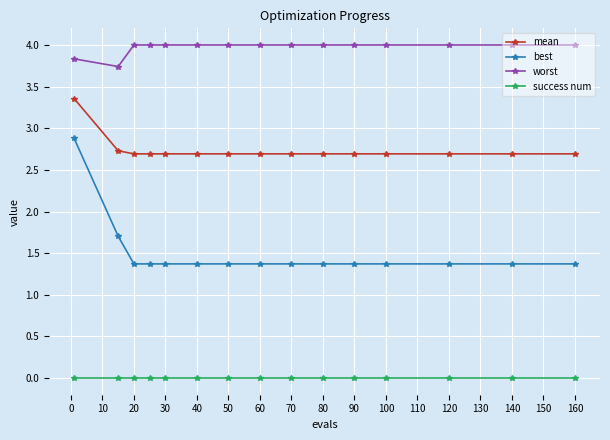

What are all the series names shown in the legend?

mean, best, worst, success num